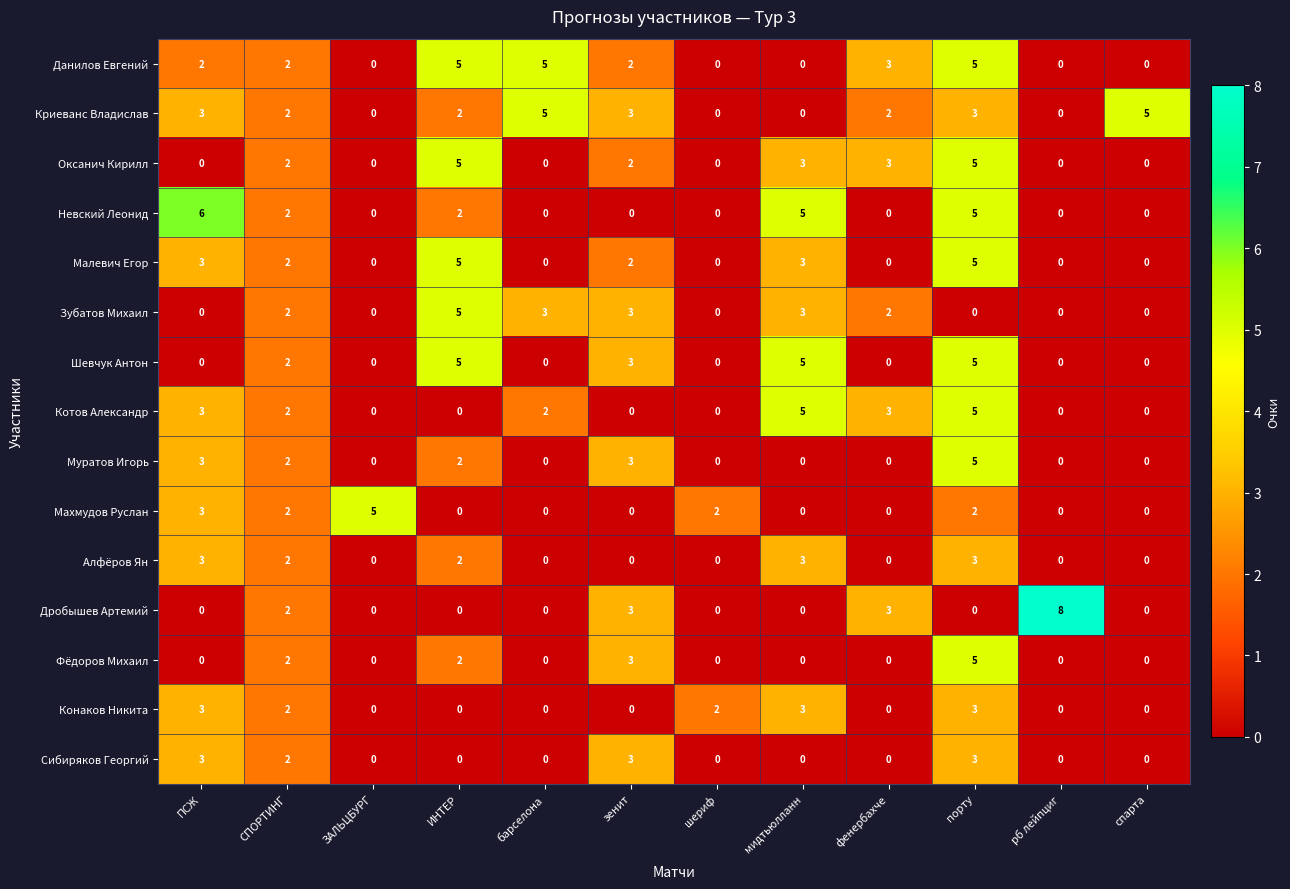

Which series has the largest total across all categories?

Криеванс Владислав